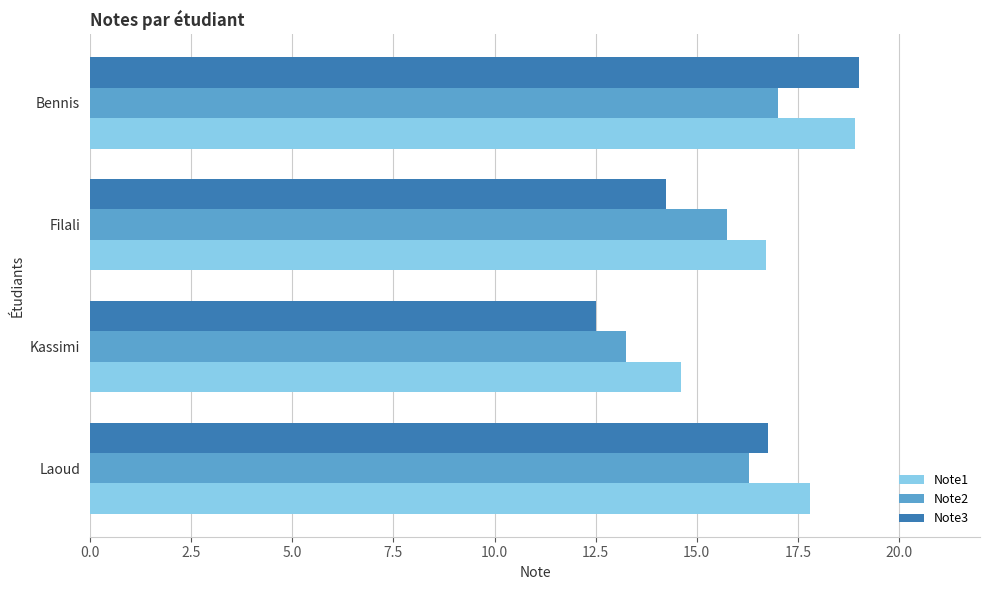

Is it true that Note3 equals 12.5 at Kassimi?

True